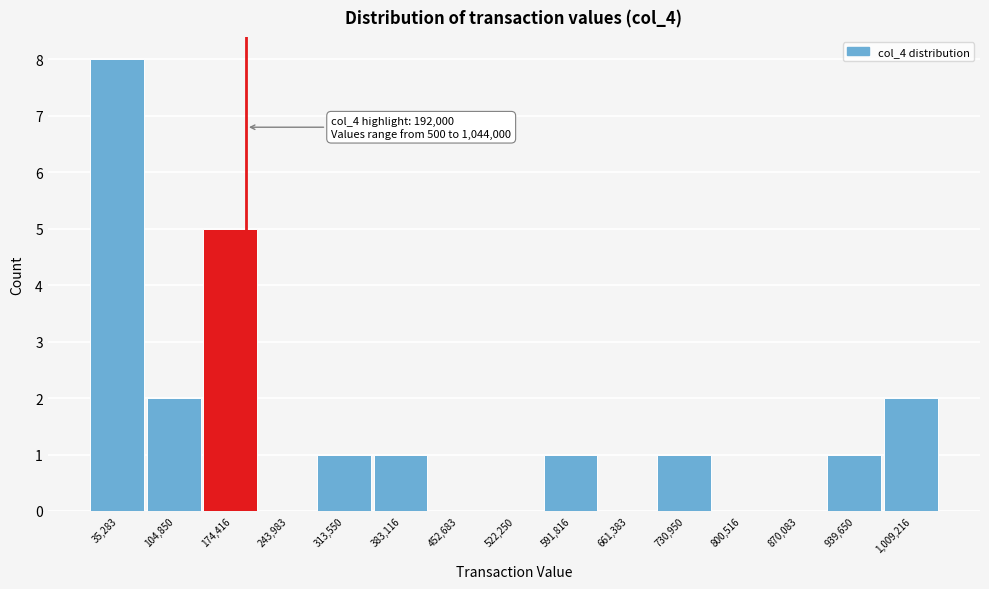

Over which range of the x-axis is the bar tallest?

0 to 70000